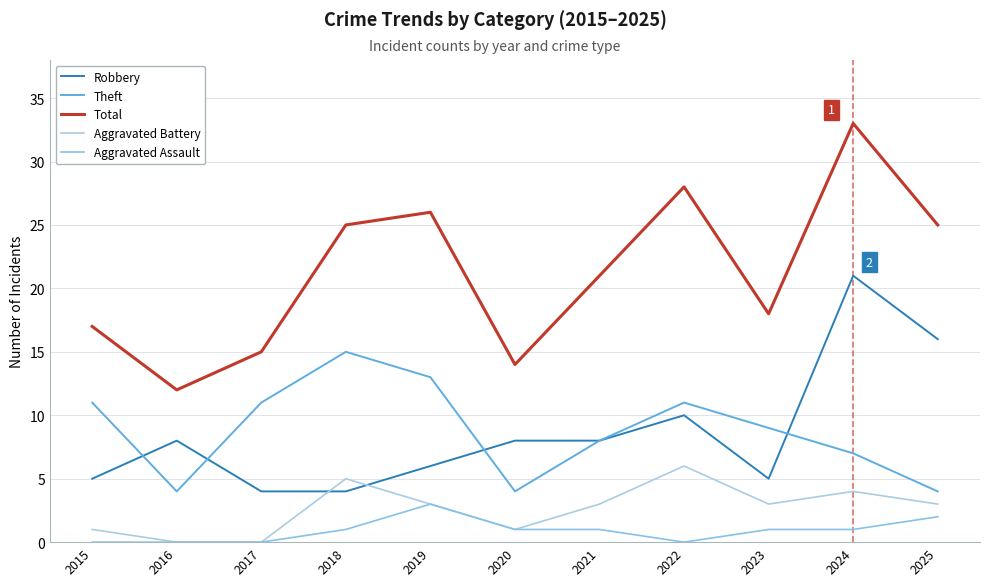

Is it true that Theft equals 11 at 2022?

True